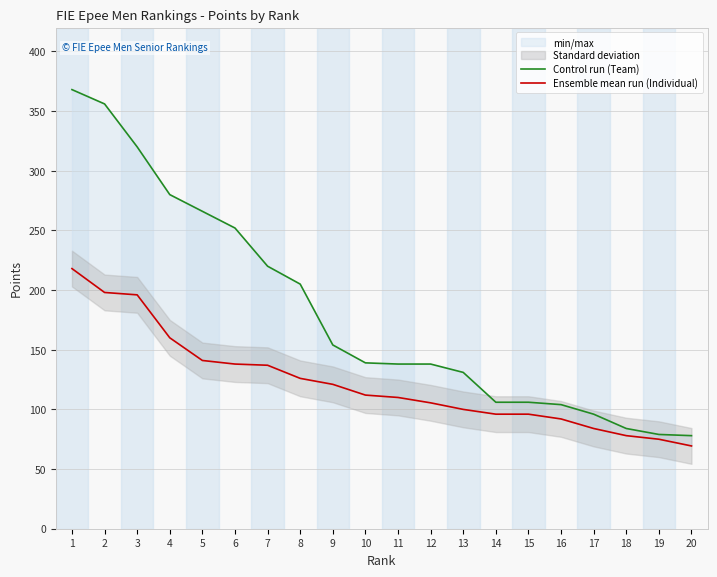

What are all the series names shown in the legend?

Control run (Team), Ensemble mean run (Individual)